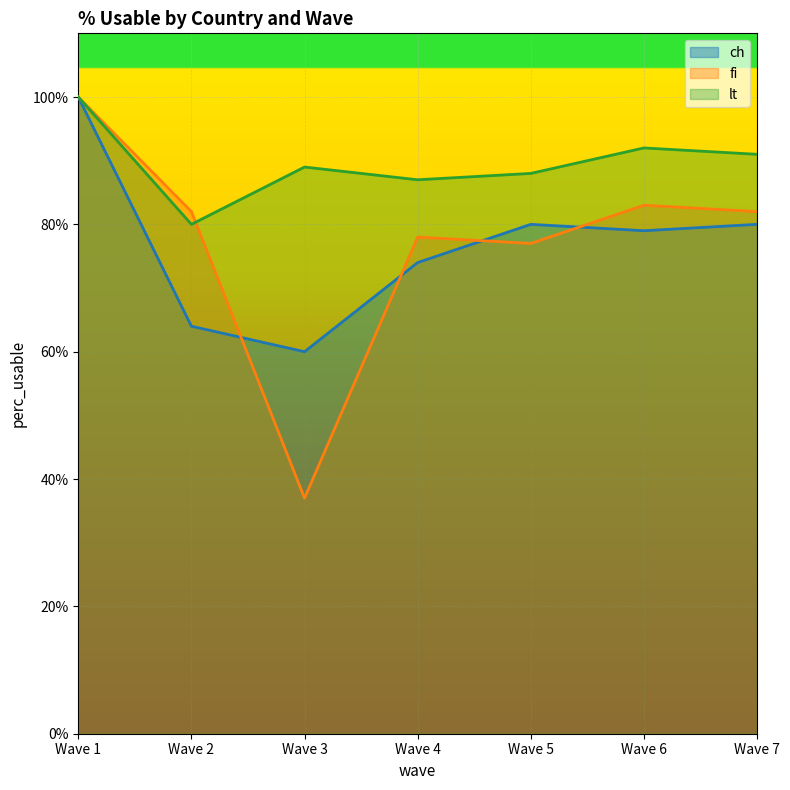

What is the average value of the fi series?

77